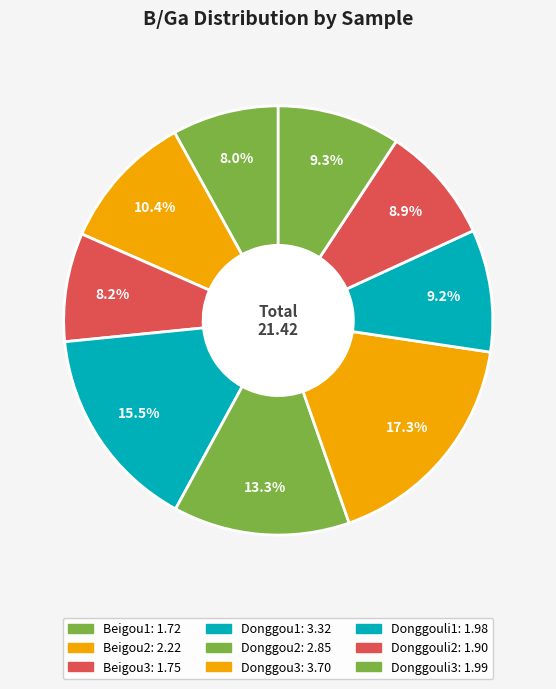

Rank the categories by value from highest to lowest.

Donggou3, Donggou1, Donggou2, Beigou2, Donggouli3, Donggouli1, Donggouli2, Beigou3, Beigou1